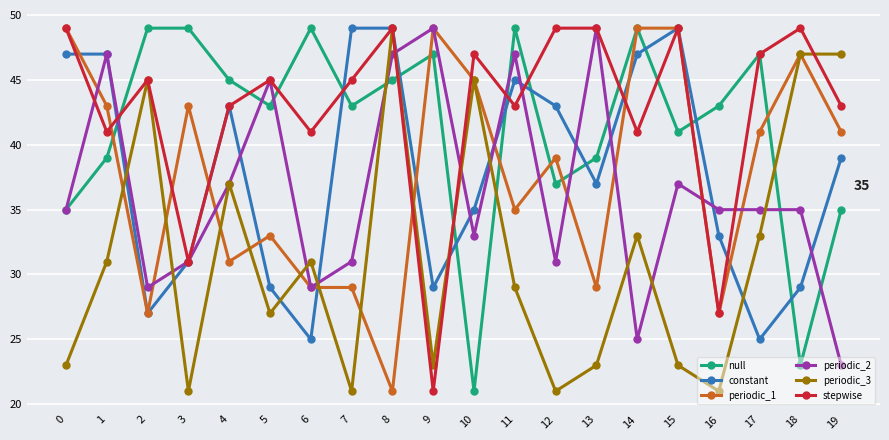

What is the difference between the maximum and minimum values in the periodic_1 series?

28